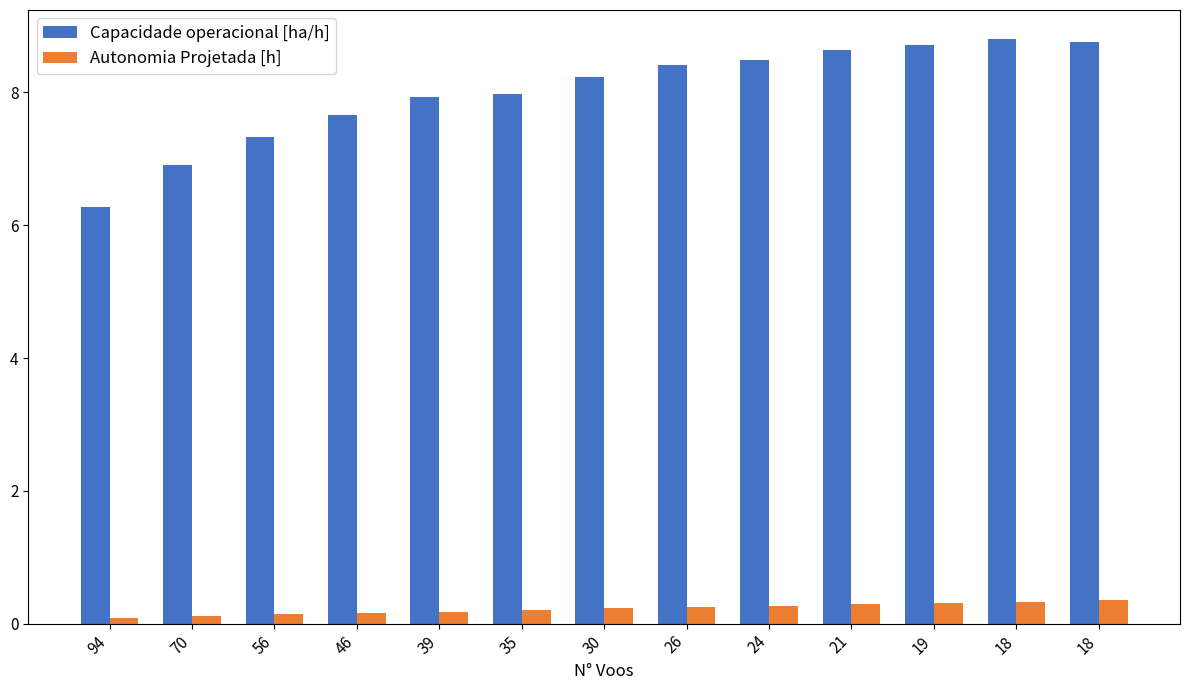

Reading right to left, what are all the values shown in this chart?

Capacidade operacional [ha/h]: 8.8	8.8	8.7	8.6	8.5	8.4	8.2	8.0	7.9	7.7	7.3	6.9	6.3
Autonomia Projetada [h]: 0.4	0.3	0.3	0.3	0.3	0.2	0.2	0.2	0.2	0.2	0.1	0.1	0.1